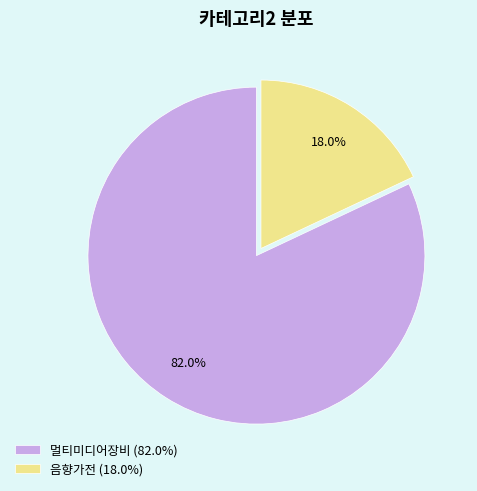

Rank the categories by value from highest to lowest.

멀티미디어장비, 음향가전